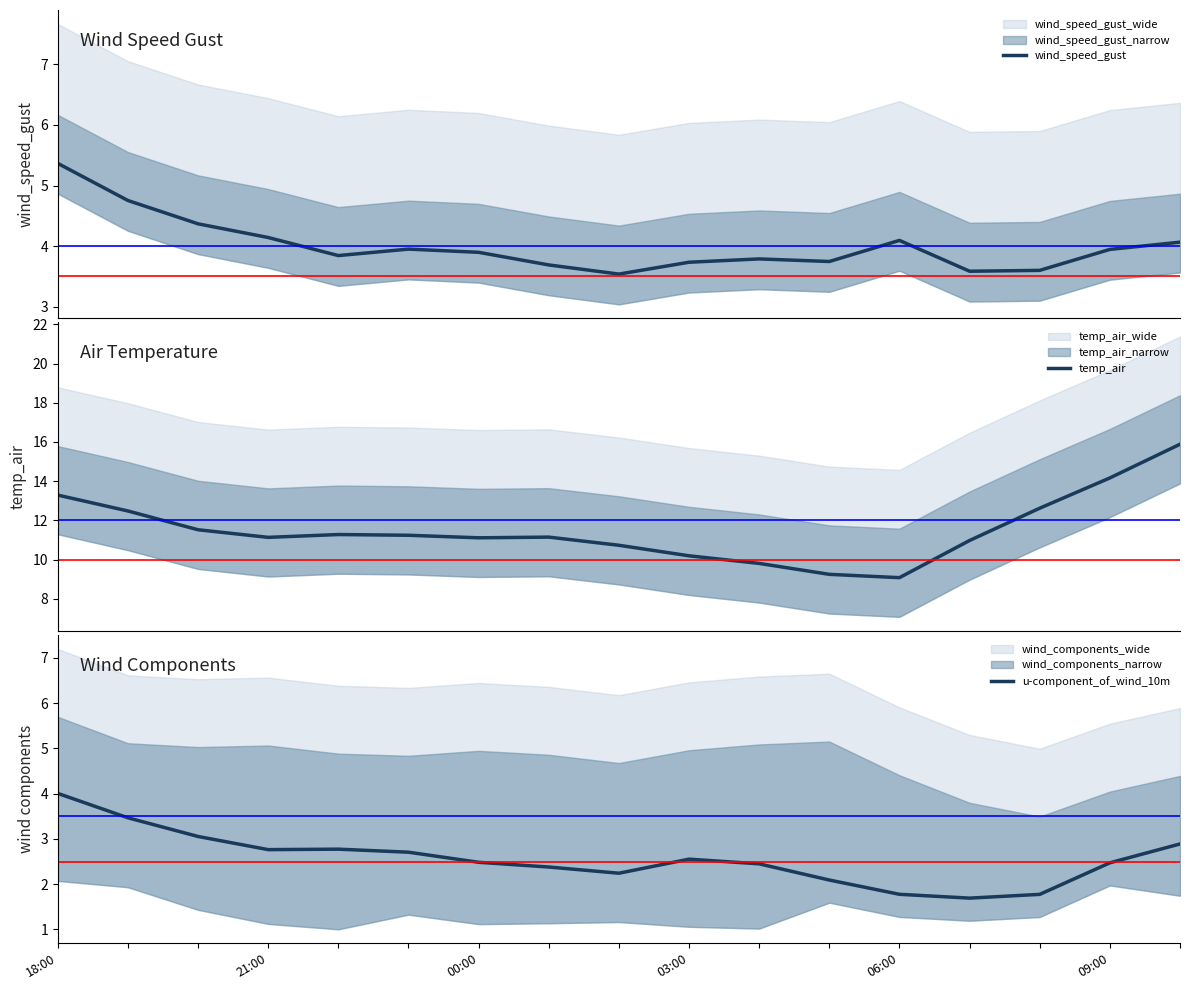

Reading left to right, extract all data points from this chart.

wind_speed_gust: 5.4	4.8	4.4	4.1	3.8	4.0	3.9	3.7	3.5	3.7	3.8	3.7	4.1	3.6	3.6	3.9	4.1
temp_air: 13.3	12.5	11.5	11.1	11.3	11.2	11.1	11.1	10.7	10.2	9.8	9.2	9.1	11.0	12.6	14.2	15.9
u-component_of_wind_10m: 4.0	3.5	3.1	2.8	2.8	2.7	2.5	2.4	2.2	2.6	2.4	2.1	1.8	1.7	1.8	2.5	2.9